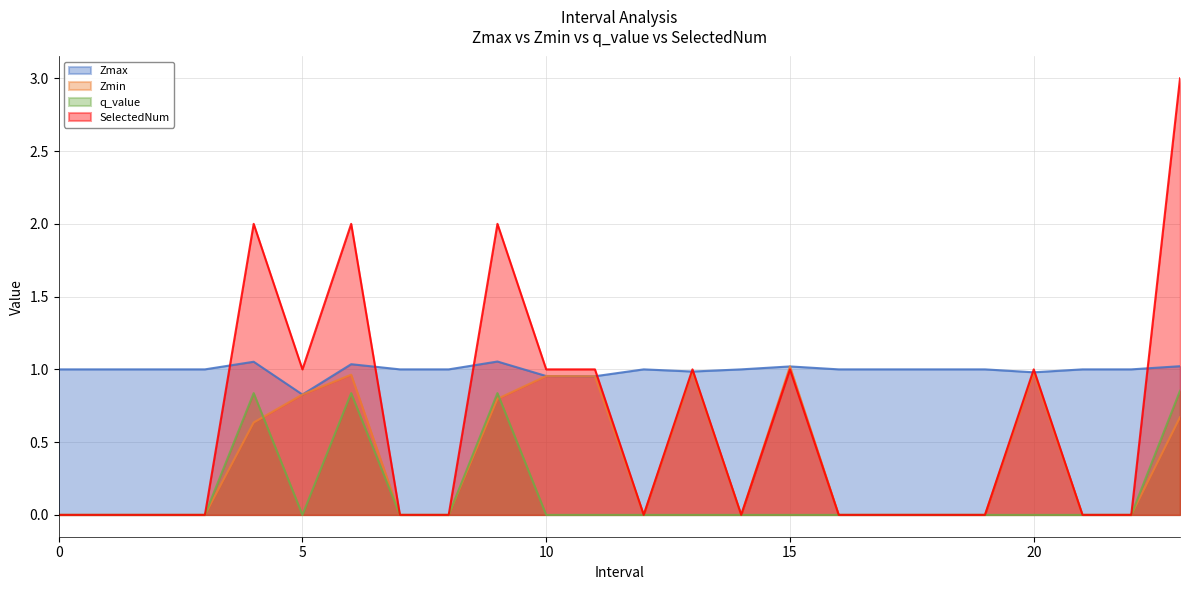

The Zmin series shows 0.3 at 6. True or false?

False